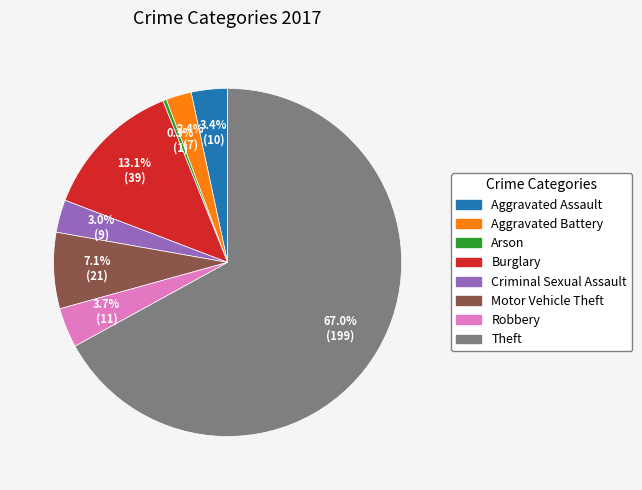

Is it true that Burglary is 13% of the pie?

True